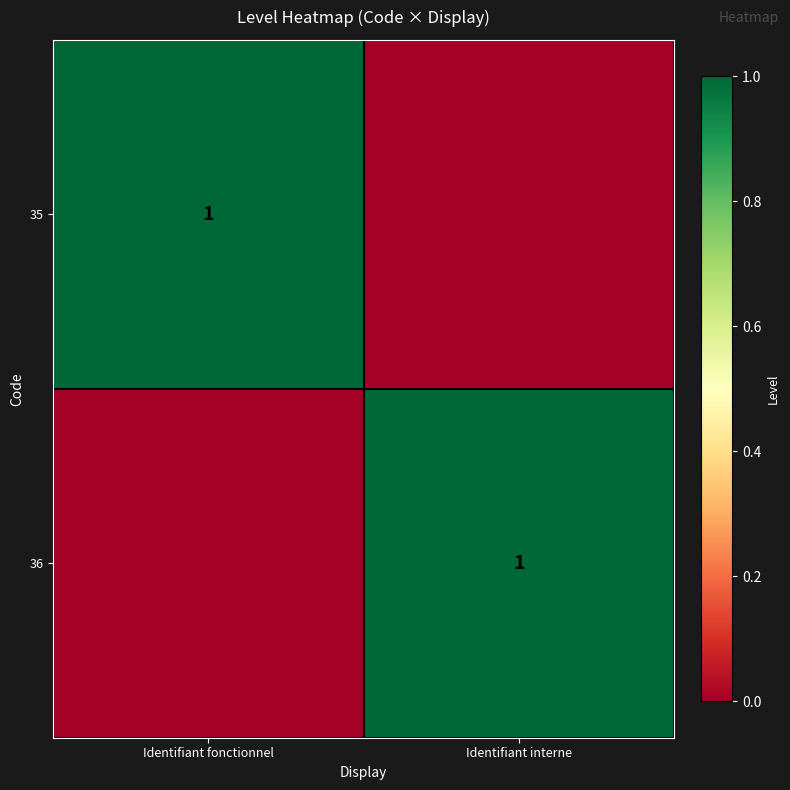

The value of 36 at Identifiant interne is 1. True or false?

True